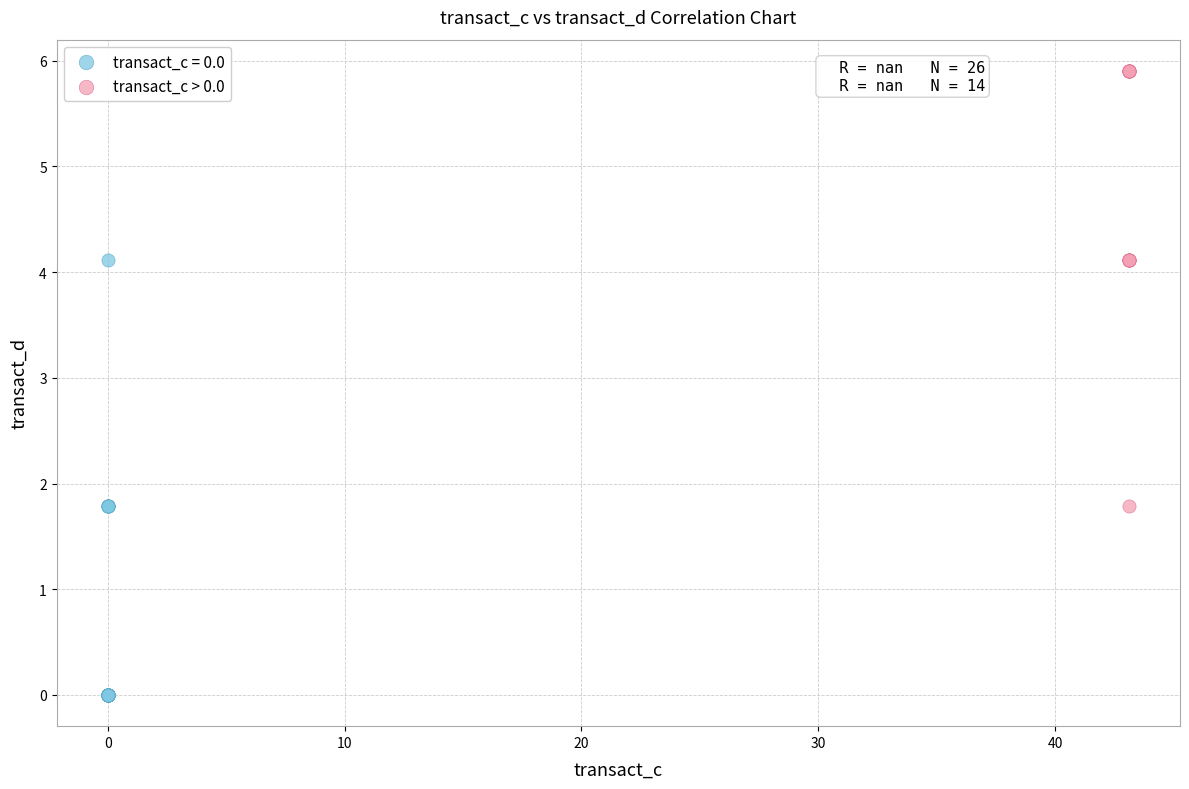

Which series contains the highest Y value?

transact_c > 0.0